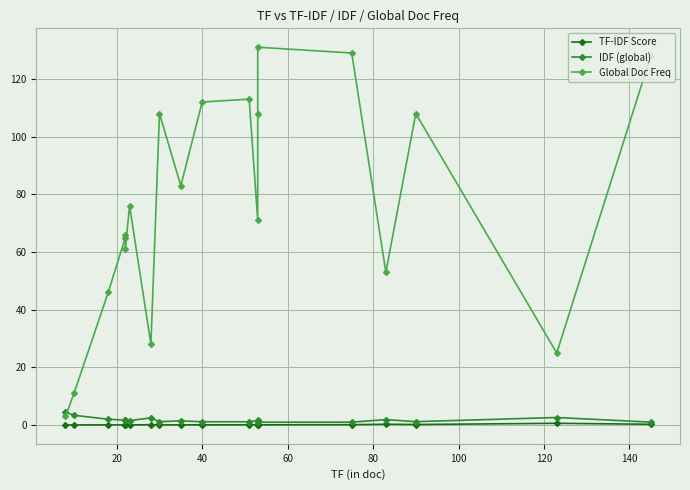

Reading left to right, list all the values displayed in this chart.

TF-IDF Score: 0.1	0.1	0.1	0.1	0.1	0.1	0.1	0.1	0.1	0.1	0.1	0.1	0.2	0.1	0.1	0.1	0.3	0.2	0.6	0.3
IDF (global): 4.5	3.4	2.0	1.7	1.7	1.8	1.5	2.5	1.2	1.5	1.2	1.2	1.6	1.2	1.0	1.0	1.9	1.2	2.6	1.0
Global Doc Freq: 3.0	11.0	46.0	65.0	66.0	61.0	76.0	28.0	108.0	83.0	112.0	113.0	71.0	108.0	131.0	129.0	53.0	108.0	25.0	128.0